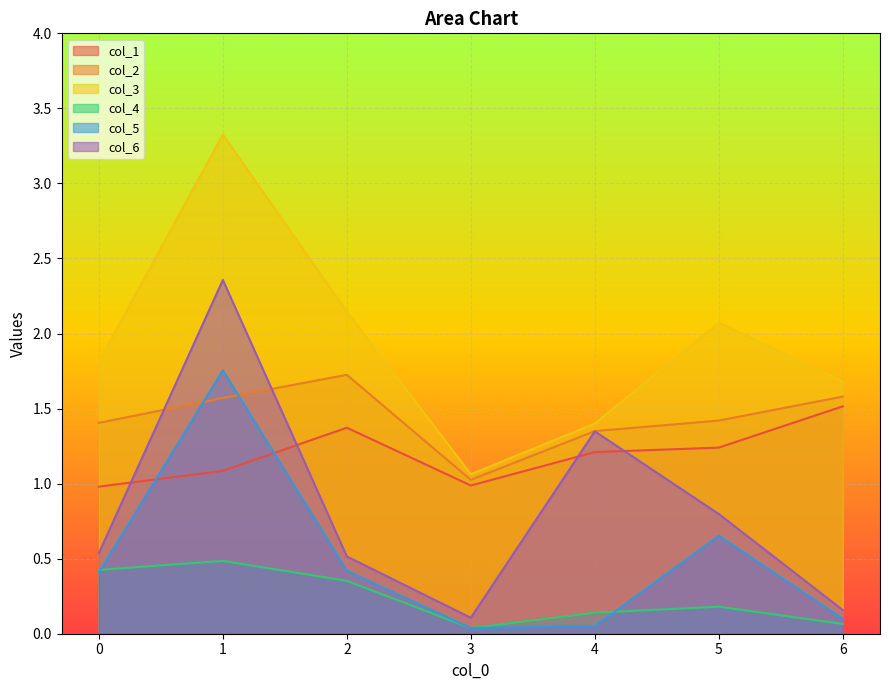

Rank the series by their maximum value, from highest to lowest.

col_3, col_6, col_5, col_2, col_1, col_4